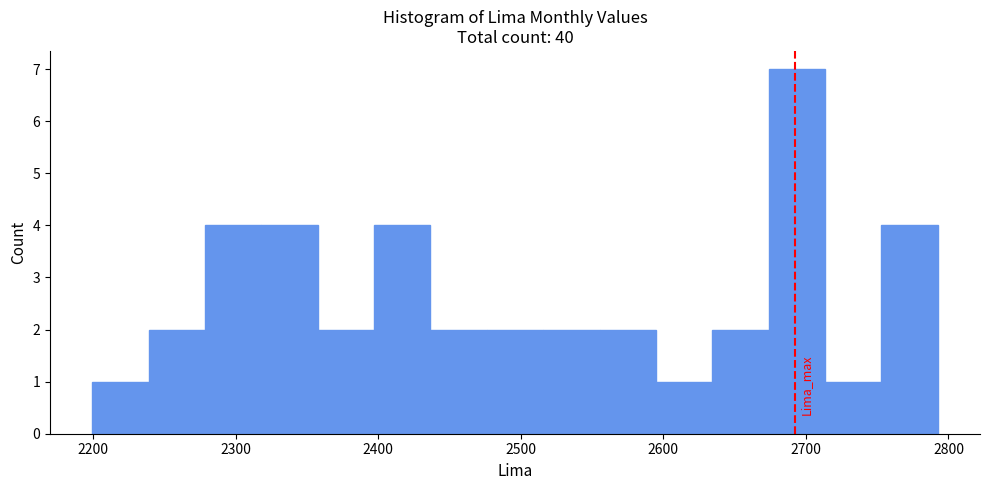

Around what value on the x-axis is the tallest bar? Give the approximate position of its centre, as read against the axis.

2690